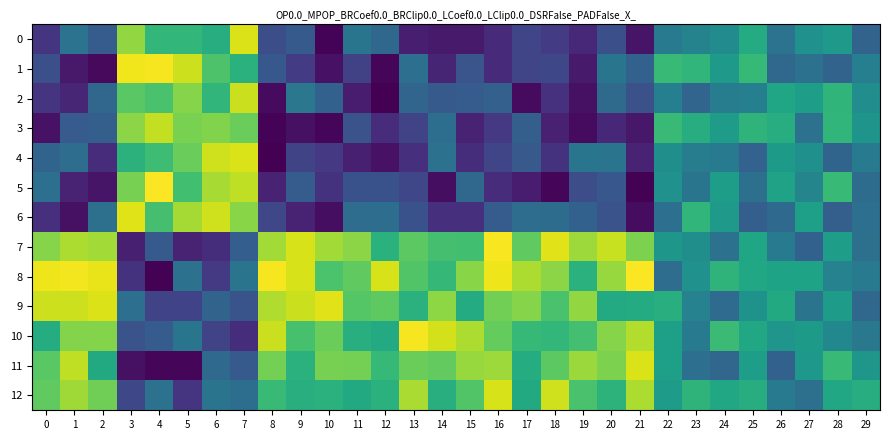

At which category does the chart reach its peak across all series?

21